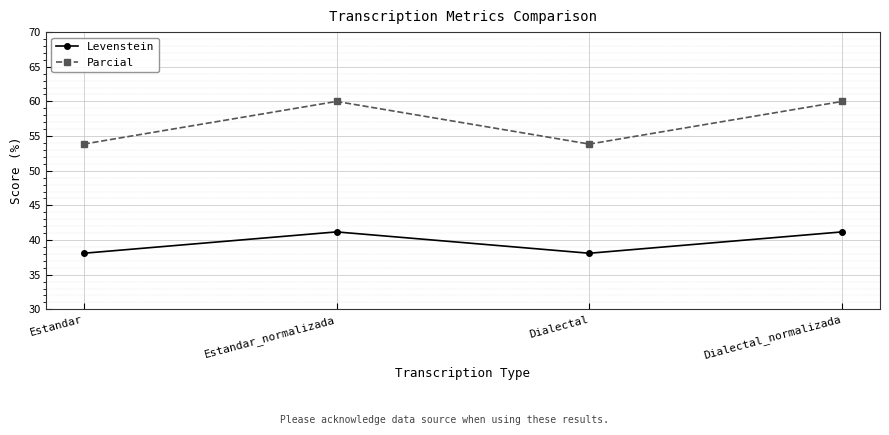

What is the highest value of the Parcial series?

60.0